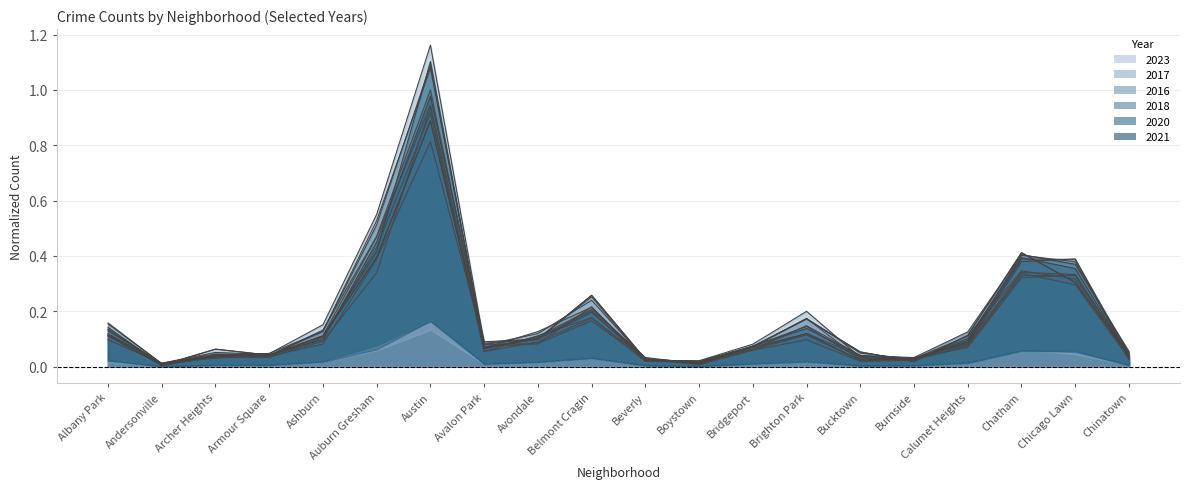

What is the approximate value of 2016 at Belmont Cragin?

0.2